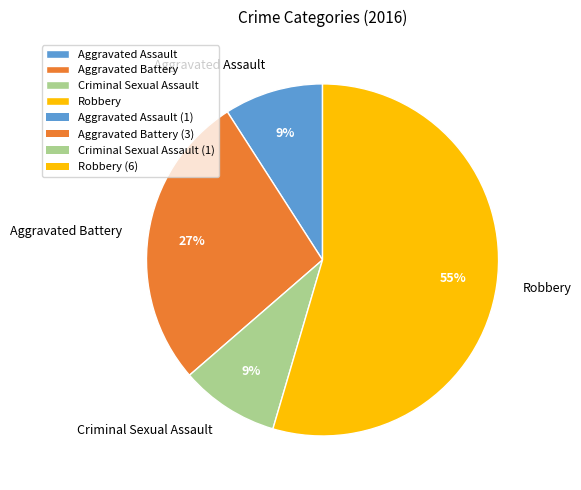

How many segments does this pie chart have?

4